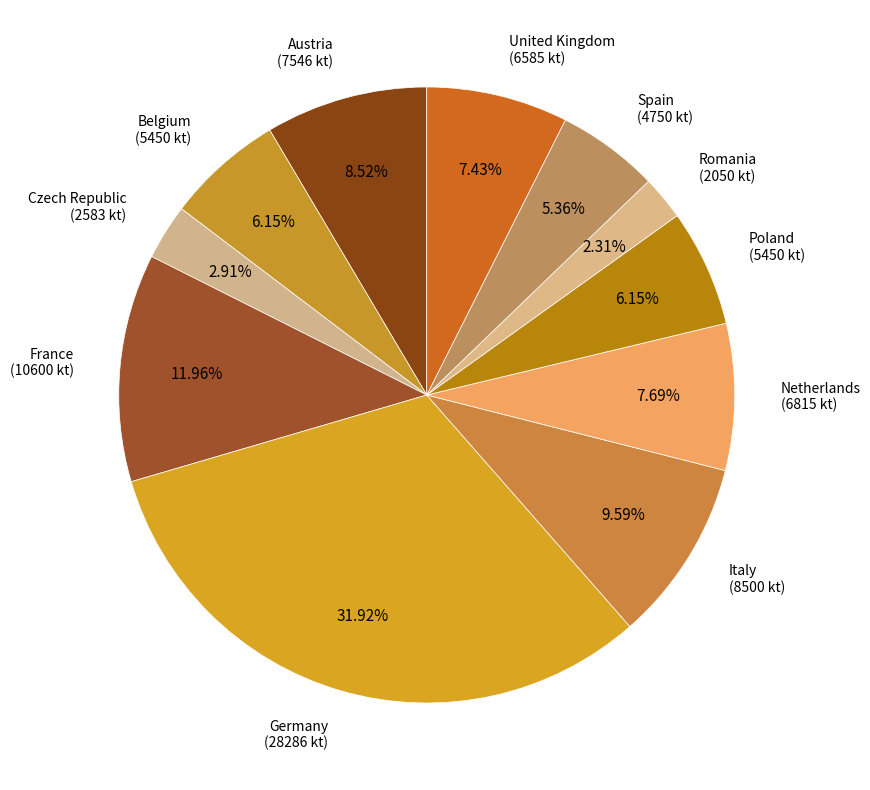

Does any single category account for the majority?

No